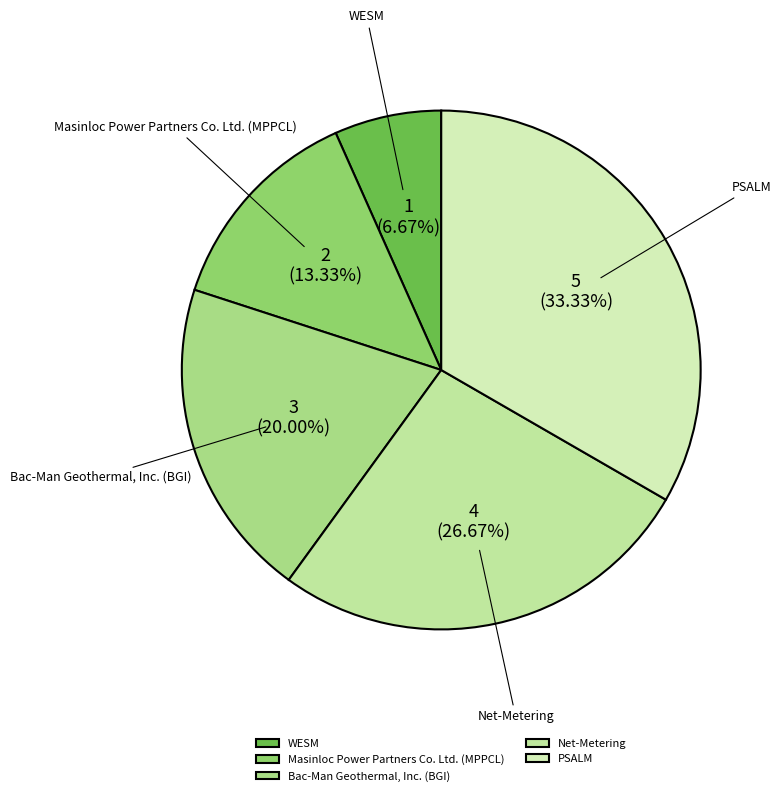

To the nearest percent, what portion does Bac-Man Geothermal, Inc. (BGI) represent?

20%